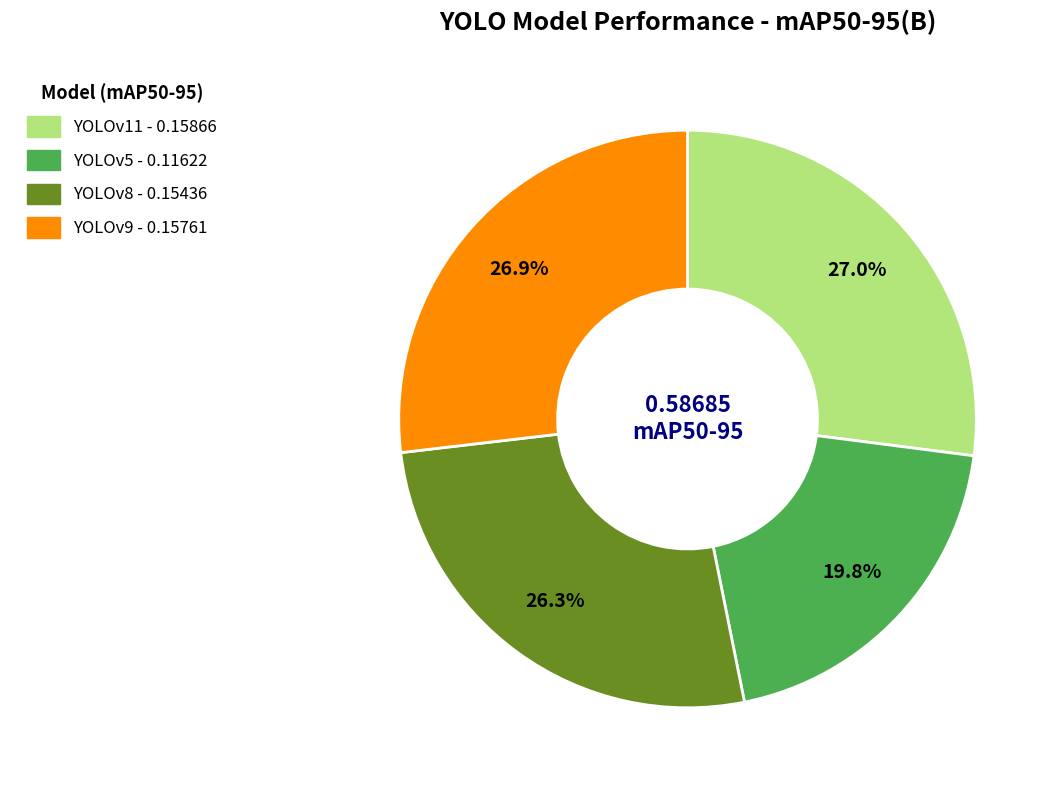

True or false: YOLOv5 accounts for 7% of the total.

False